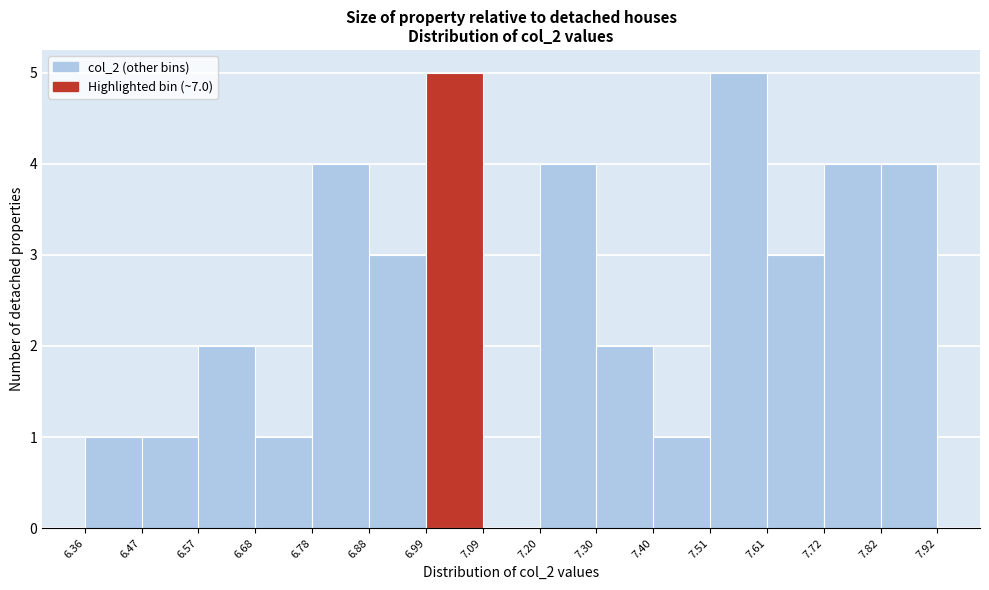

Reading left to right, list every bar in this chart as the range it spans on the x-axis followed by its height. The values are not printed on the chart, so give them approximately, as read against the axis.

6.36 to 6.47: 1
6.47 to 6.57: 1
6.57 to 6.68: 2
6.68 to 6.78: 1
6.78 to 6.88: 4
6.88 to 6.99: 3
6.99 to 7.09: 5
7.09 to 7.20: 0
7.20 to 7.30: 4
7.30 to 7.40: 2
7.40 to 7.51: 1
7.51 to 7.61: 5
7.61 to 7.72: 3
7.72 to 7.82: 4
7.82 to 7.92: 4